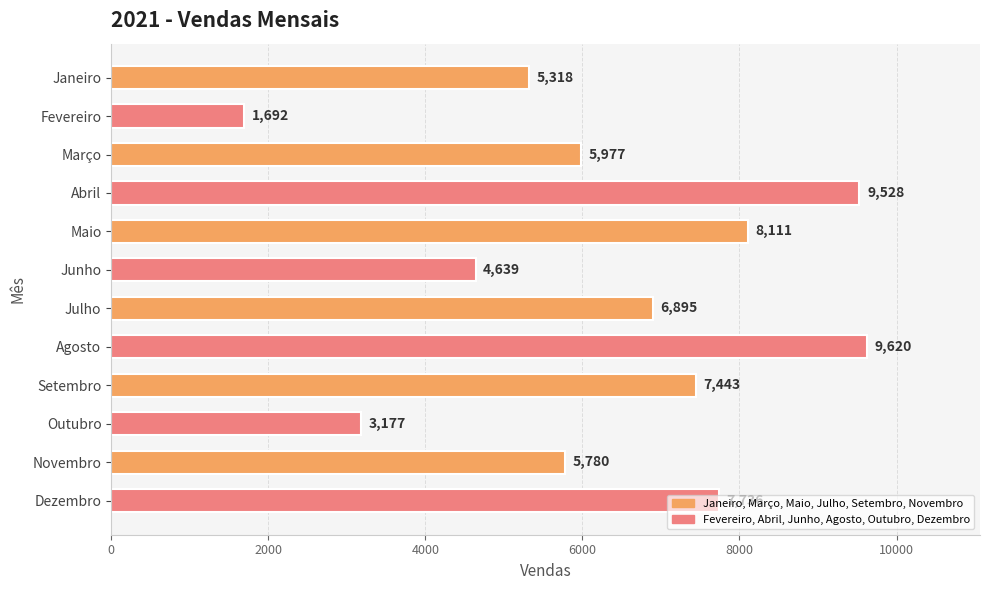

What is the sum of all values?

75916